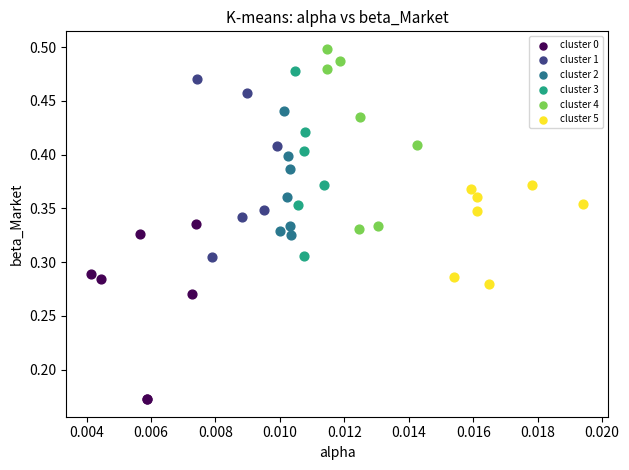

Which series reaches the maximum Y coordinate?

cluster 4